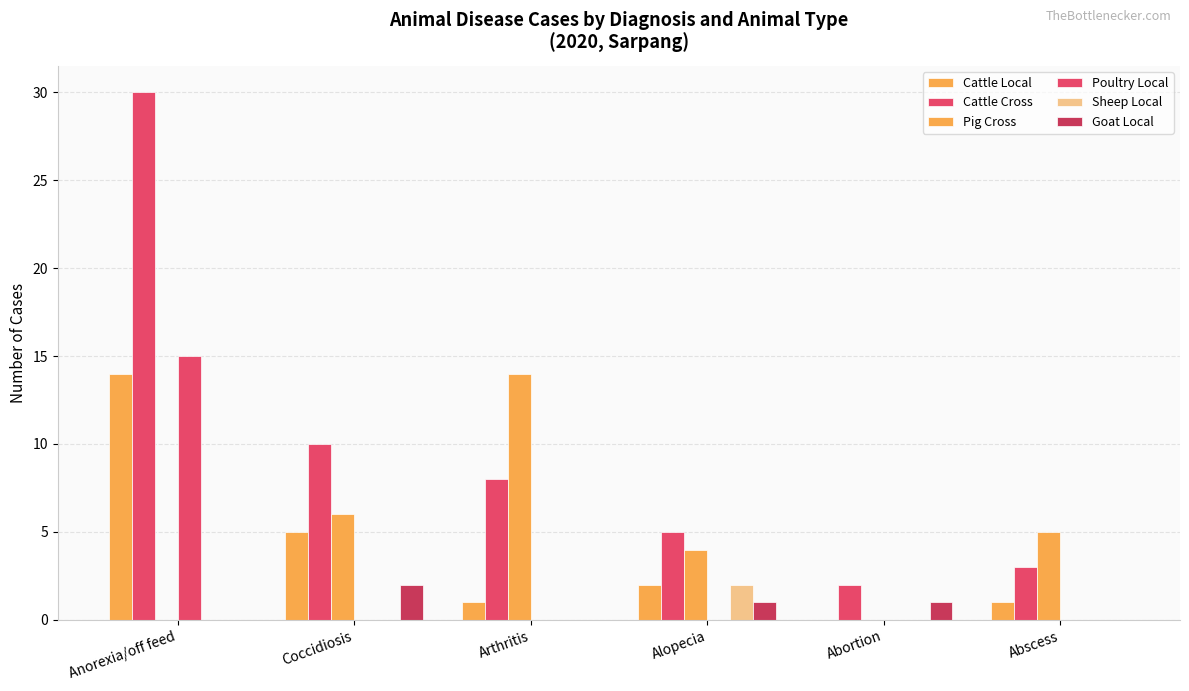

List the series in order of their peak value, lowest first.

Sheep Local, Goat Local, Cattle Local, Pig Cross, Poultry Local, Cattle Cross